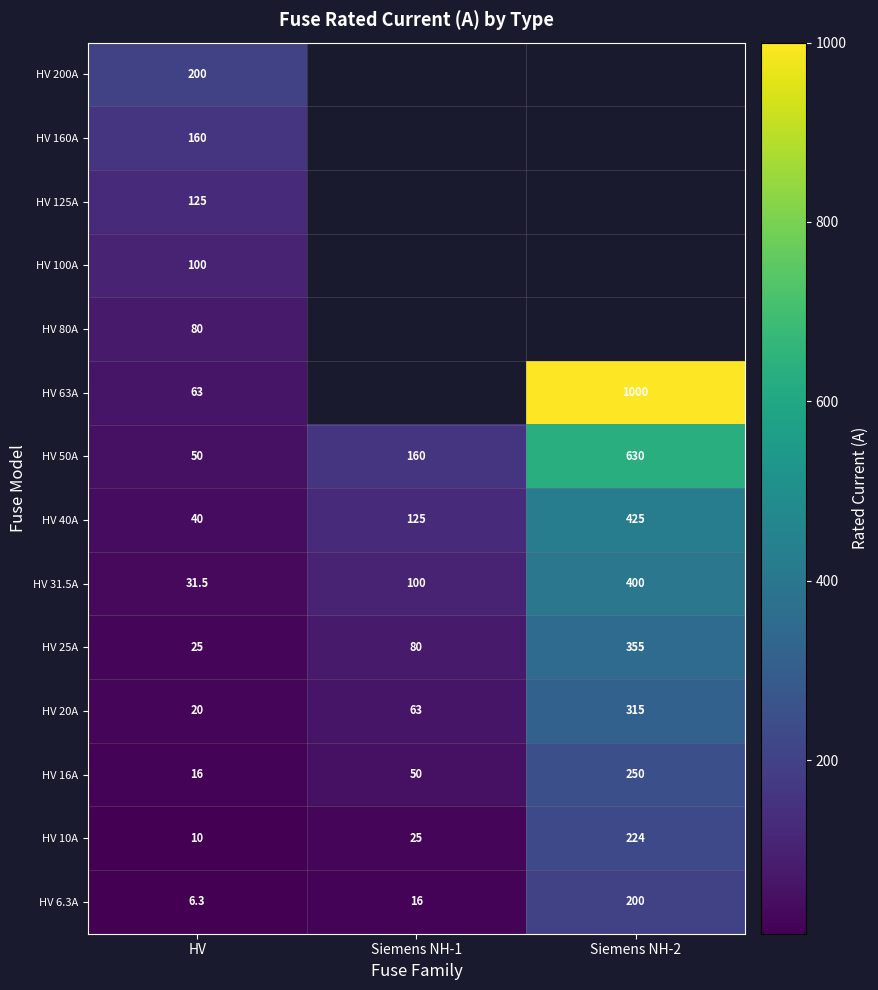

Between HV and Siemens NH-1, which is larger?

Siemens NH-1